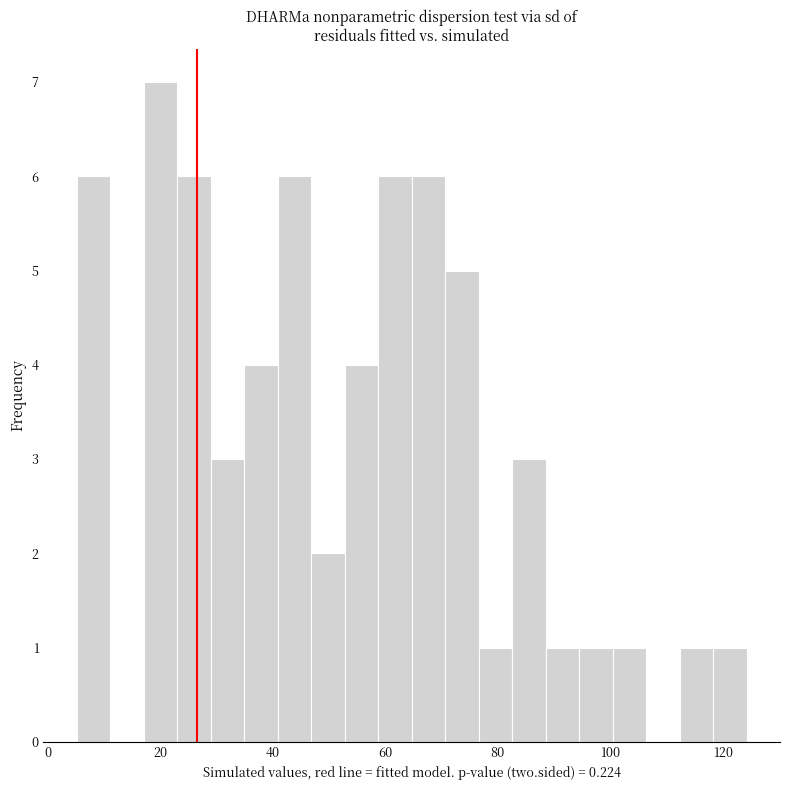

Around what value on the x-axis is the tallest bar? Give the approximate position of its centre, as read against the axis.

20